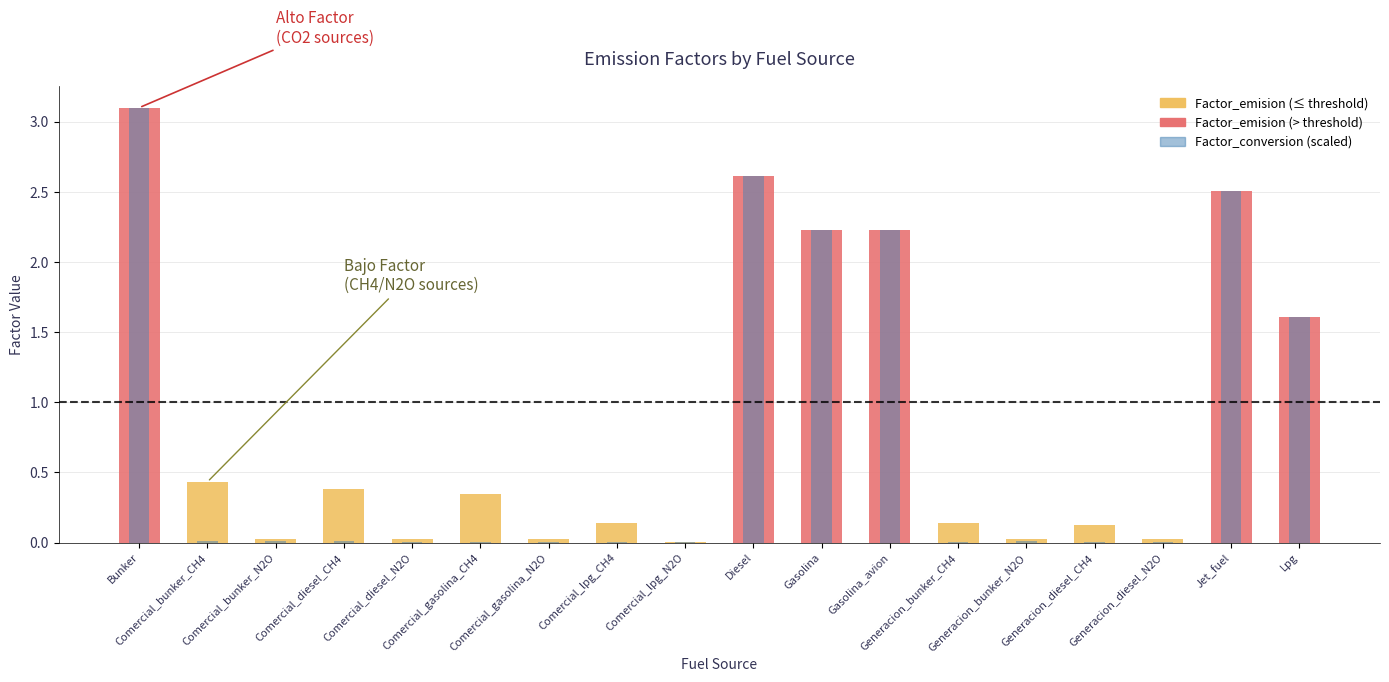

What is the label of the 7th bar from the left?

Comercial_gasolina_N2O